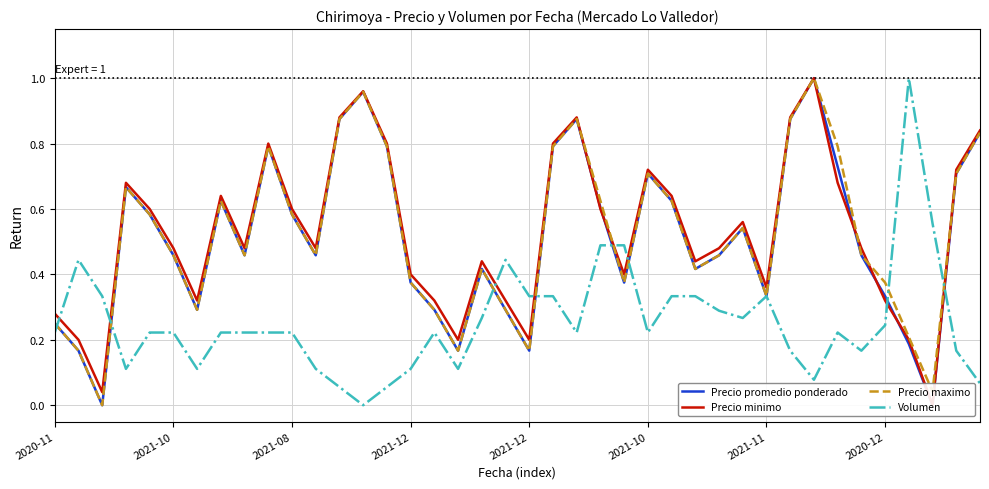

Count the number of categories in the chart.

40